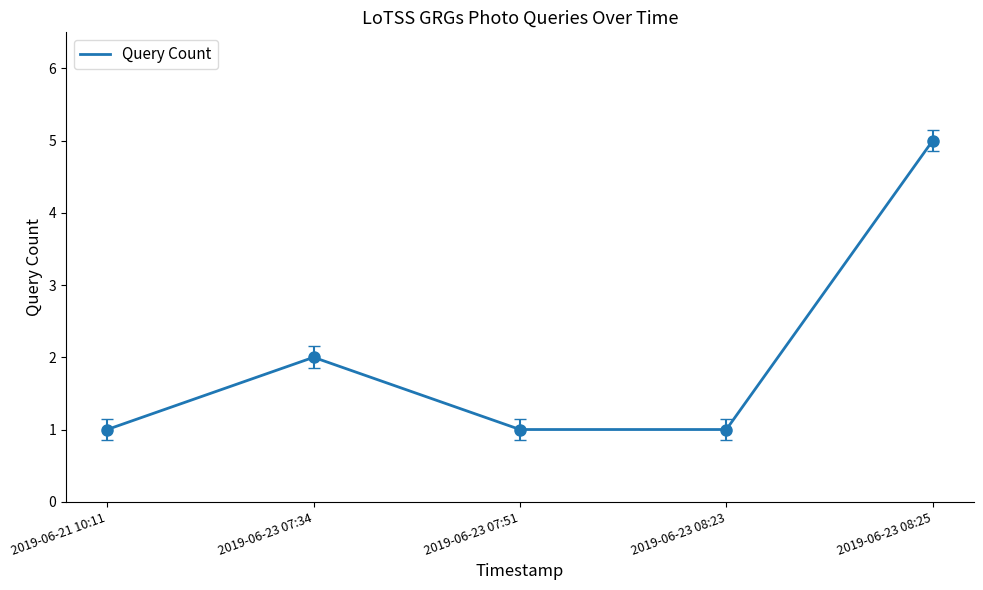

What is the difference between the maximum and minimum values?

4